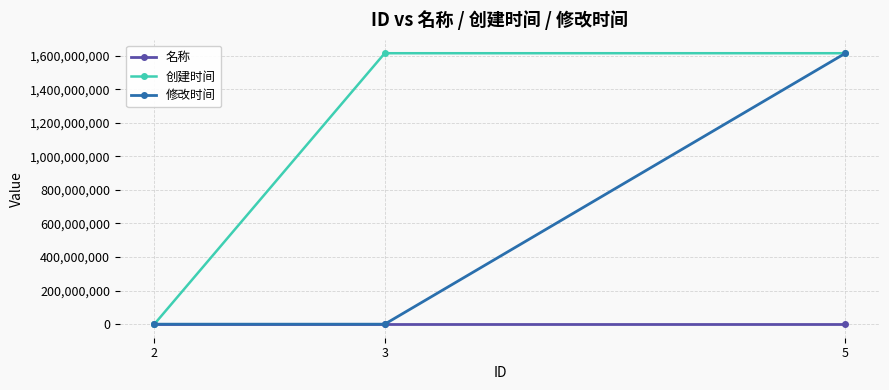

Is the value of 名称 at 2 greater than the value of 创建时间 at 5?

No